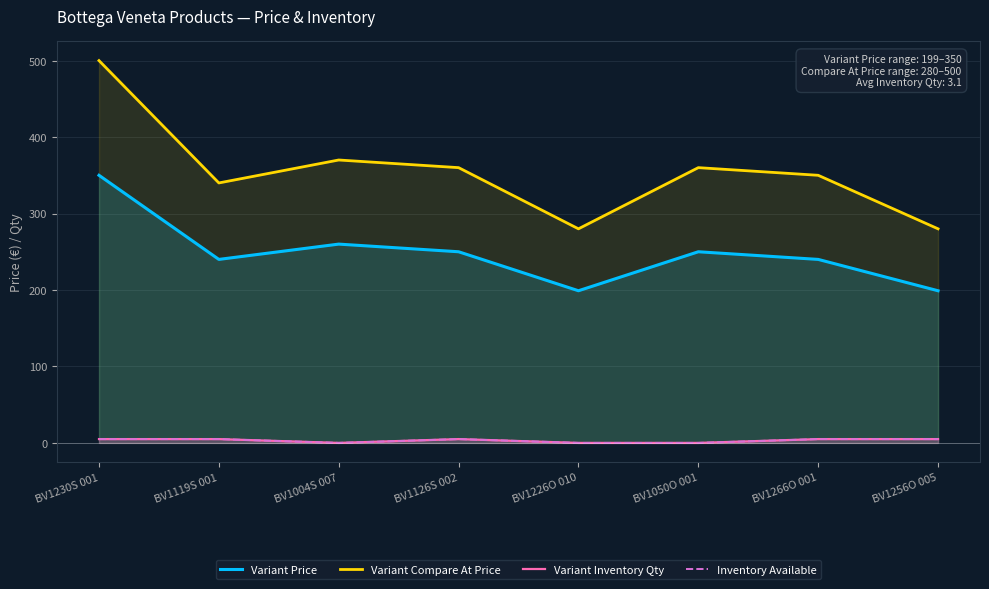

The Variant Compare At Price series shows 577 at BV1266O 001. True or false?

False